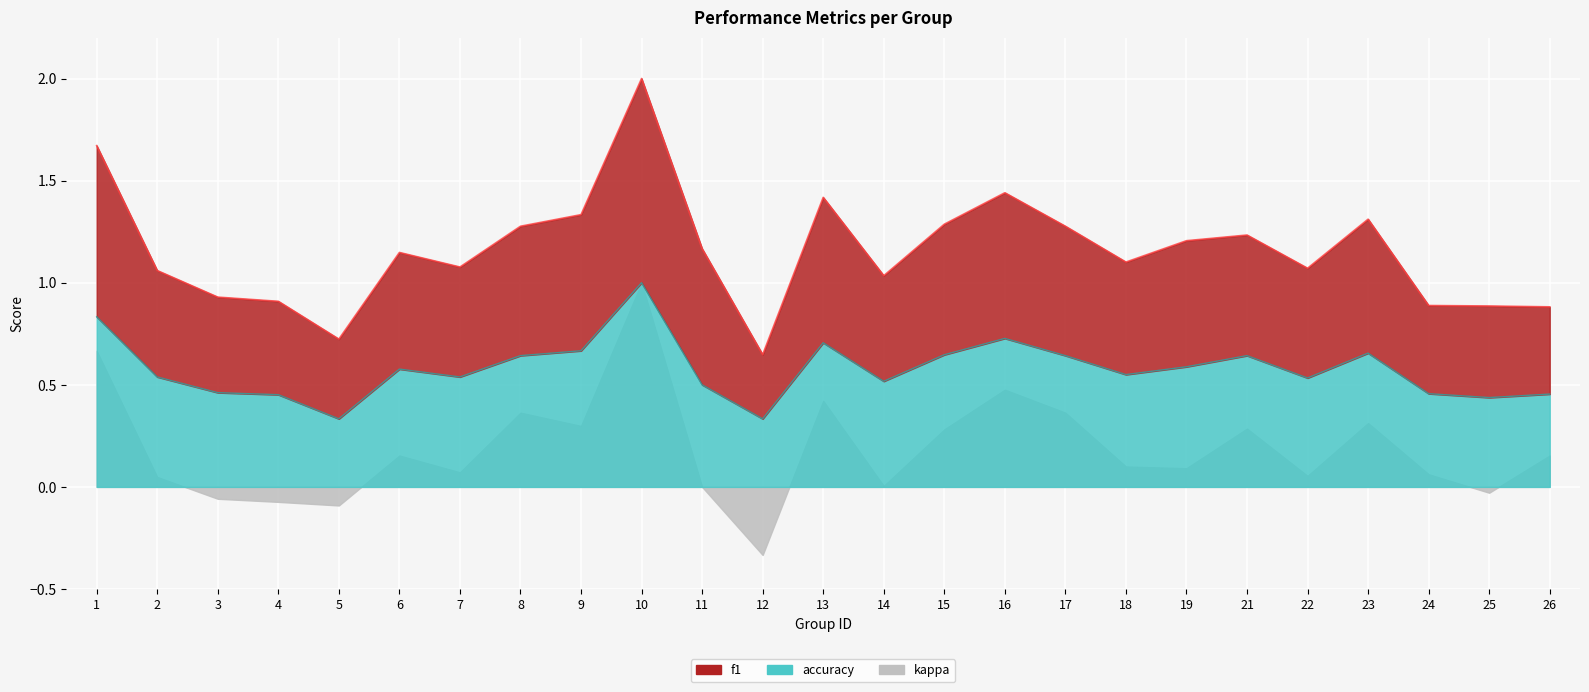

Is it true that f1 equals 1.1 at 6?

True